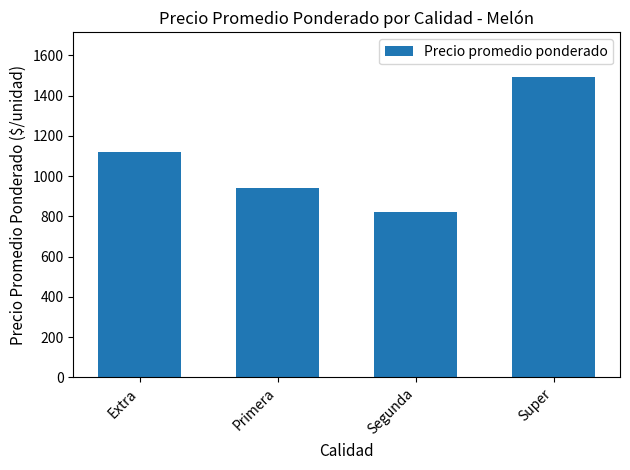

What is the difference between the second highest and minimum values?

296.8